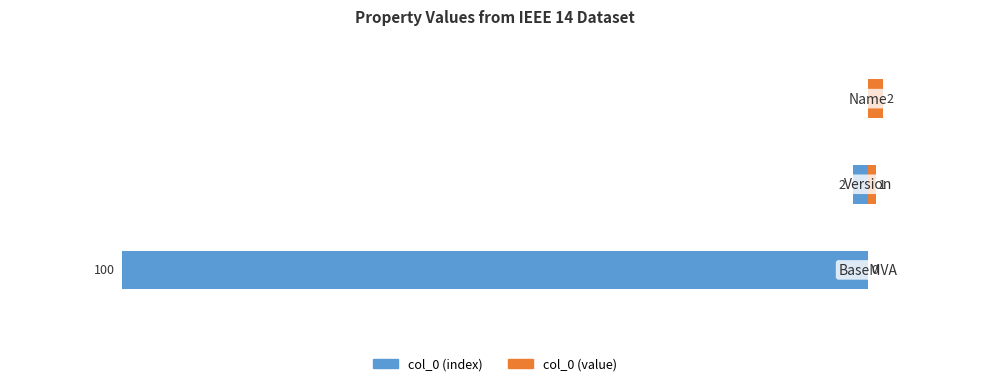

The col_0 (index) series shows -61 at −80. True or false?

False